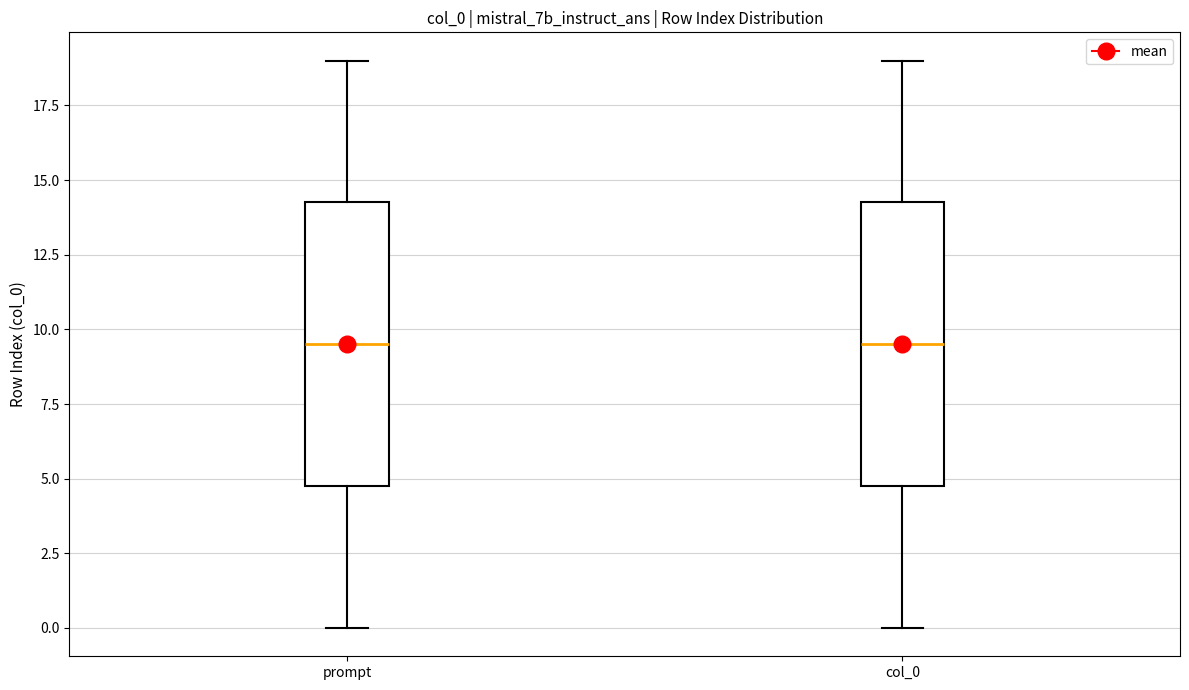

Reading left to right, transcribe this box plot: for each box, give where its median line is, the range the box spans, and where its two whiskers end, as read against the y-axis. The values are not printed on the chart, so give them approximately, as read against the axis.

prompt: median 9.5, box 5.0 to 14.5, whiskers 0.0 to 19.0
col_0: median 9.5, box 5.0 to 14.5, whiskers 0.0 to 19.0